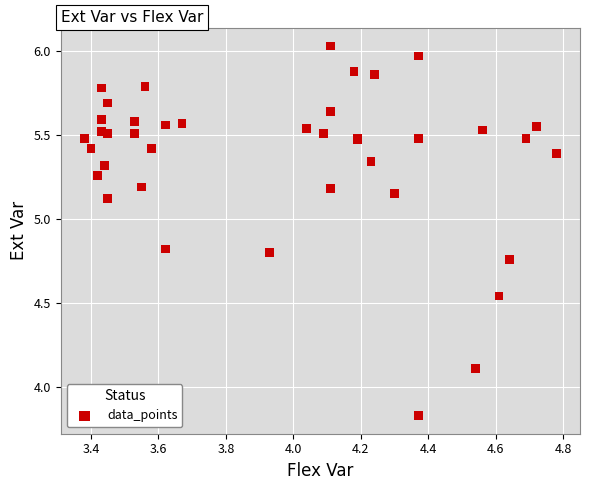

What Y value in the scatter plot is closest to 4?

4.1